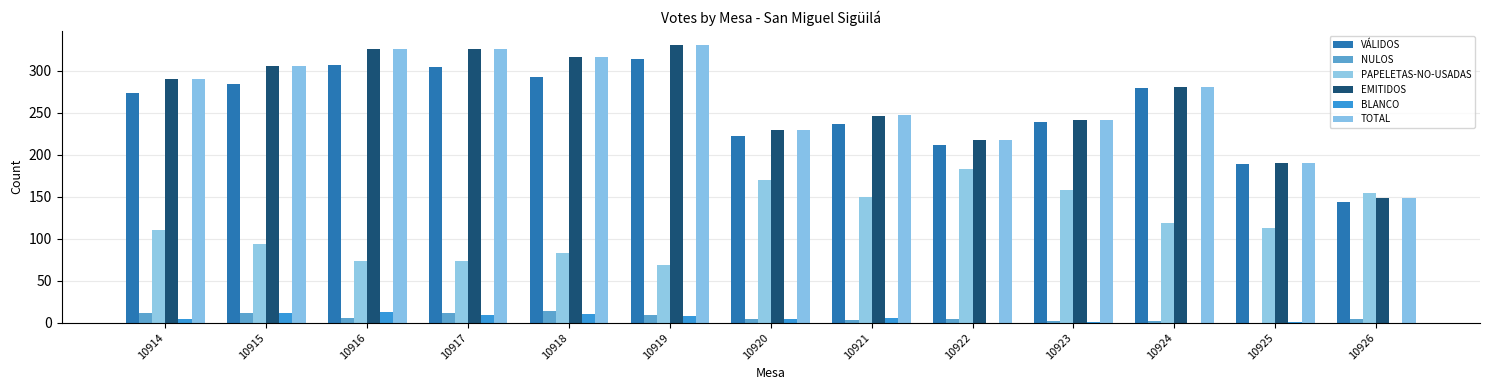

What are all the series names shown in the legend?

VÁLIDOS, NULOS, PAPELETAS-NO-USADAS, EMITIDOS, BLANCO, TOTAL